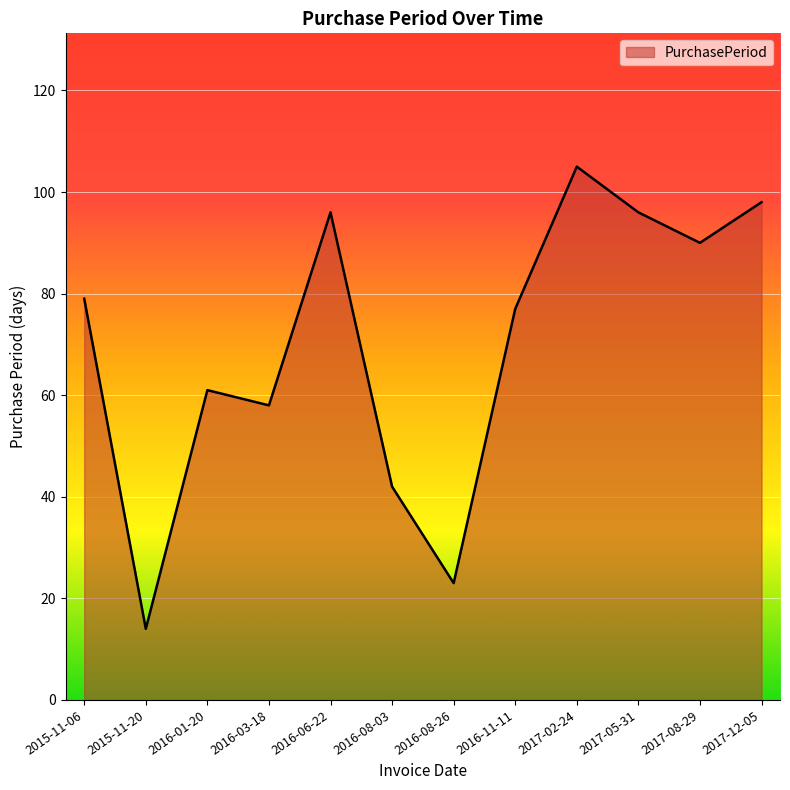

At which category does the data reach its first local valley?

2015-11-20